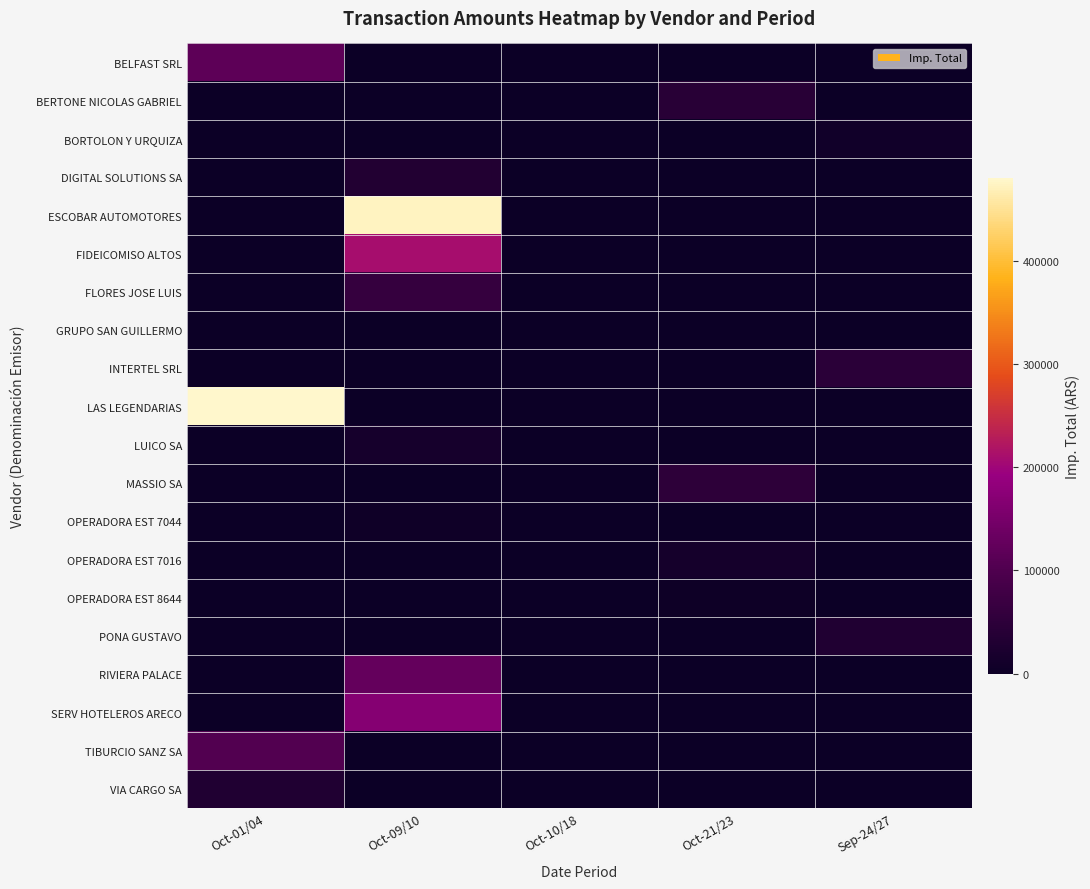

Which series has the largest range (max minus min)?

LAS LEGENDARIAS